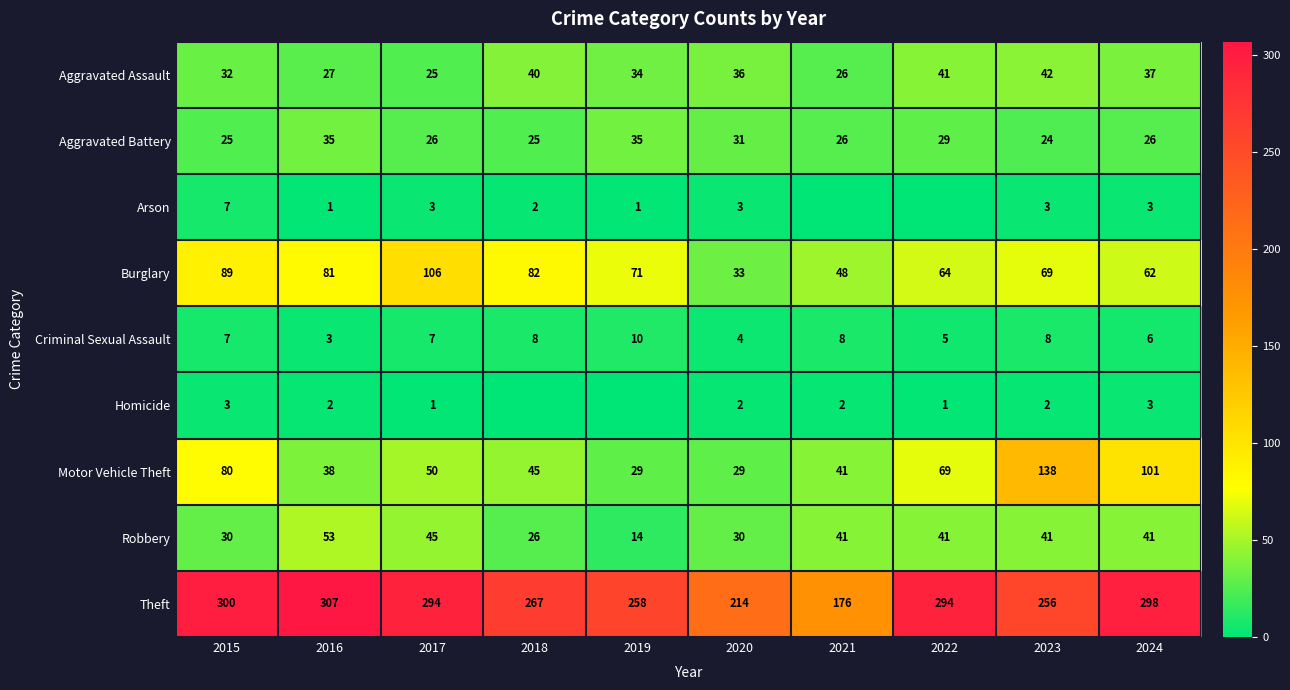

Rank the series at 2016 from highest to lowest value.

Theft, Burglary, Robbery, Motor Vehicle Theft, Aggravated Battery, Aggravated Assault, Criminal Sexual Assault, Homicide, Arson